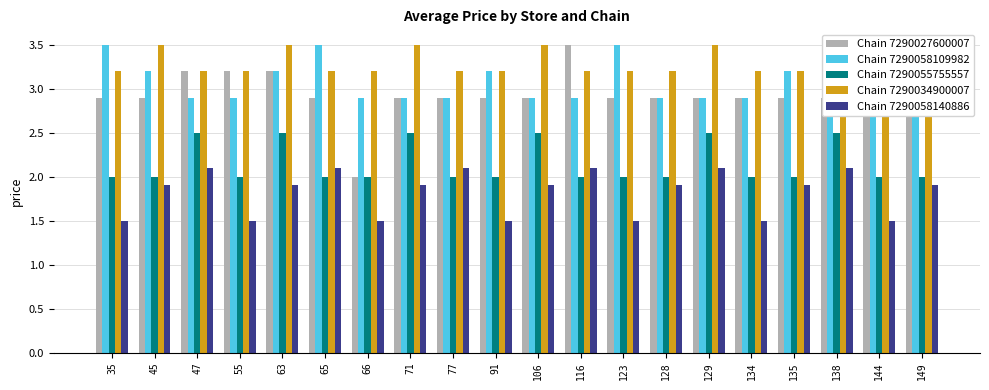

Which series has the largest range (max minus min)?

Chain 7290027600007